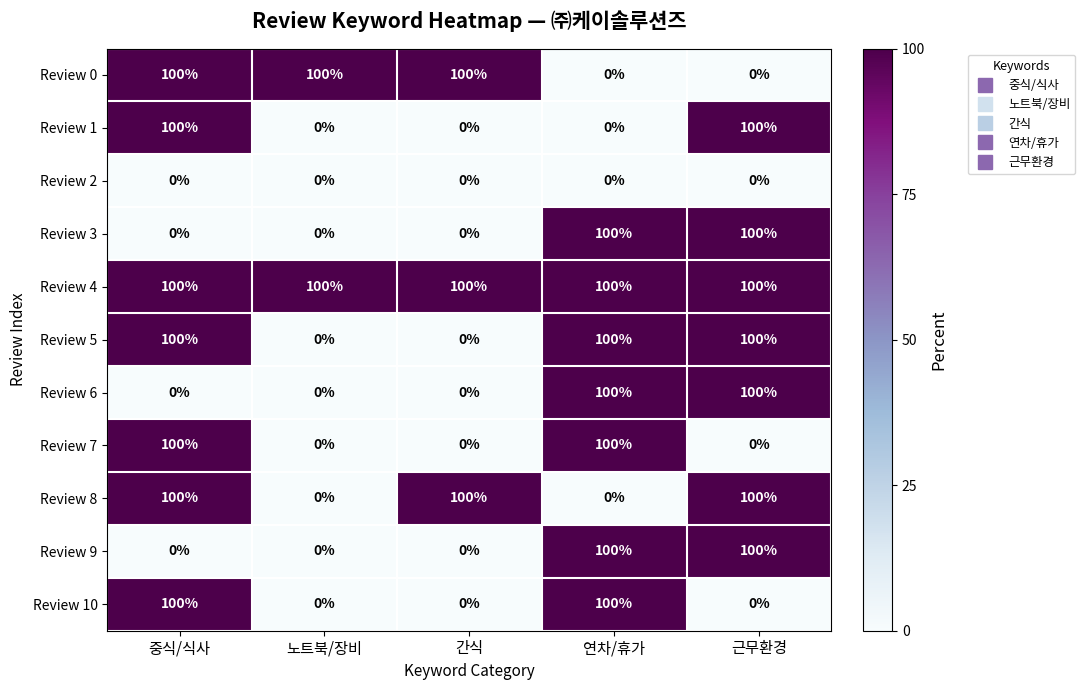

What is the sum of all Review 9 values?

200